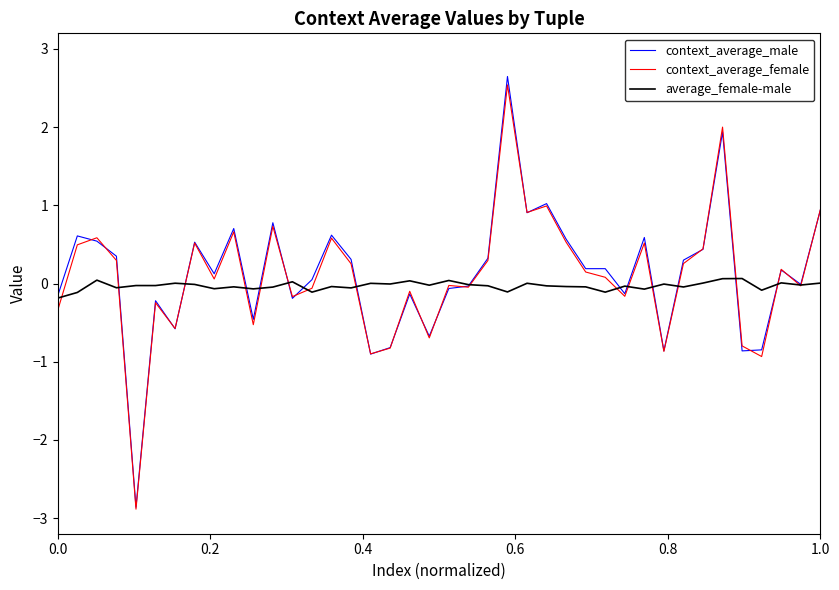

Which series has the widest spread of values?

context_average_male